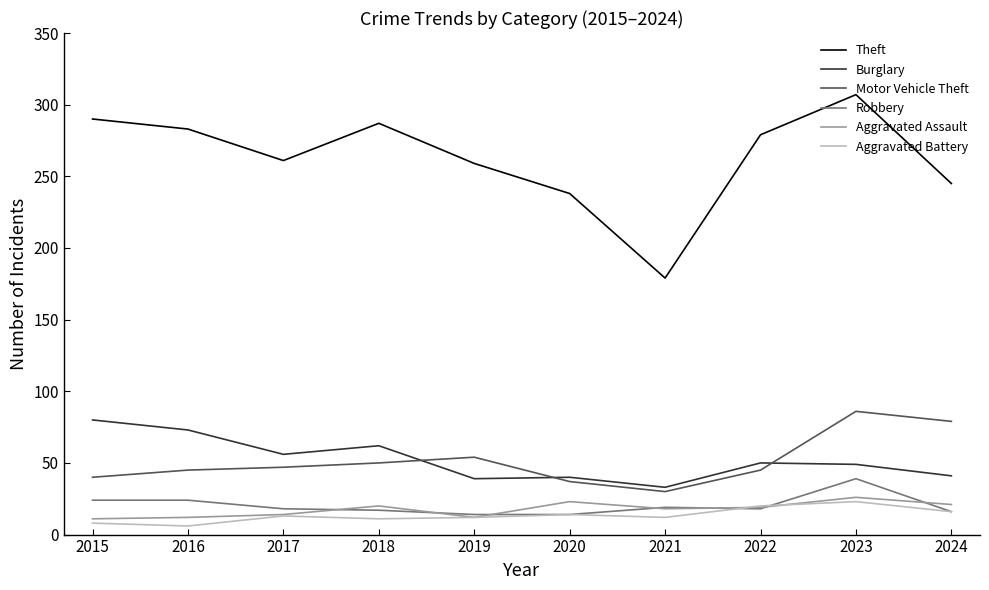

How many interior local peaks does the Theft series have?

2